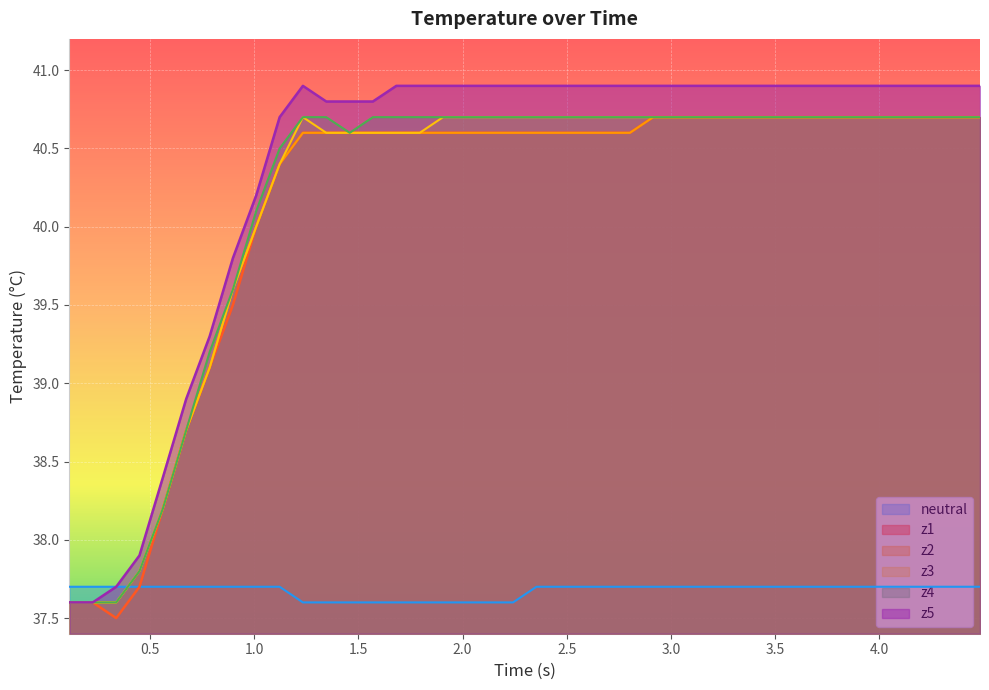

List the series in order of their peak value, highest first.

z5, z1, z2, z3, z4, neutral